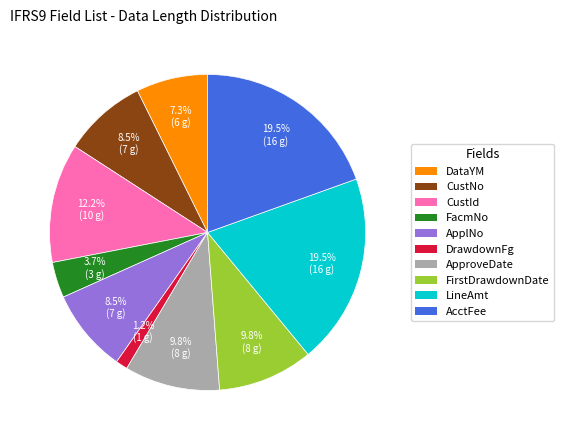

Which slice is the smallest?

DrawdownFg